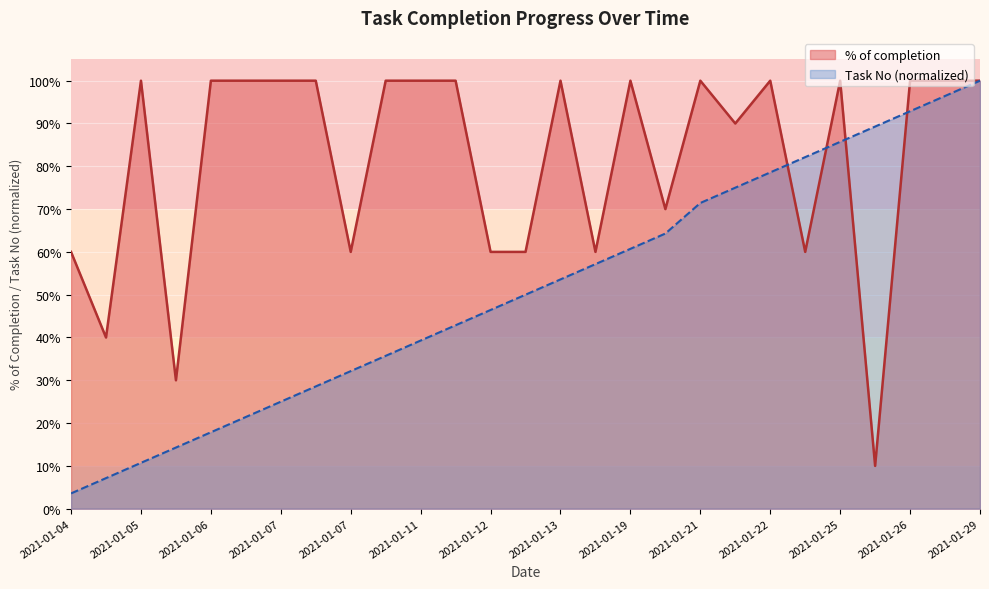

What value does the % of completion series have at 2021-01-07?

1.0